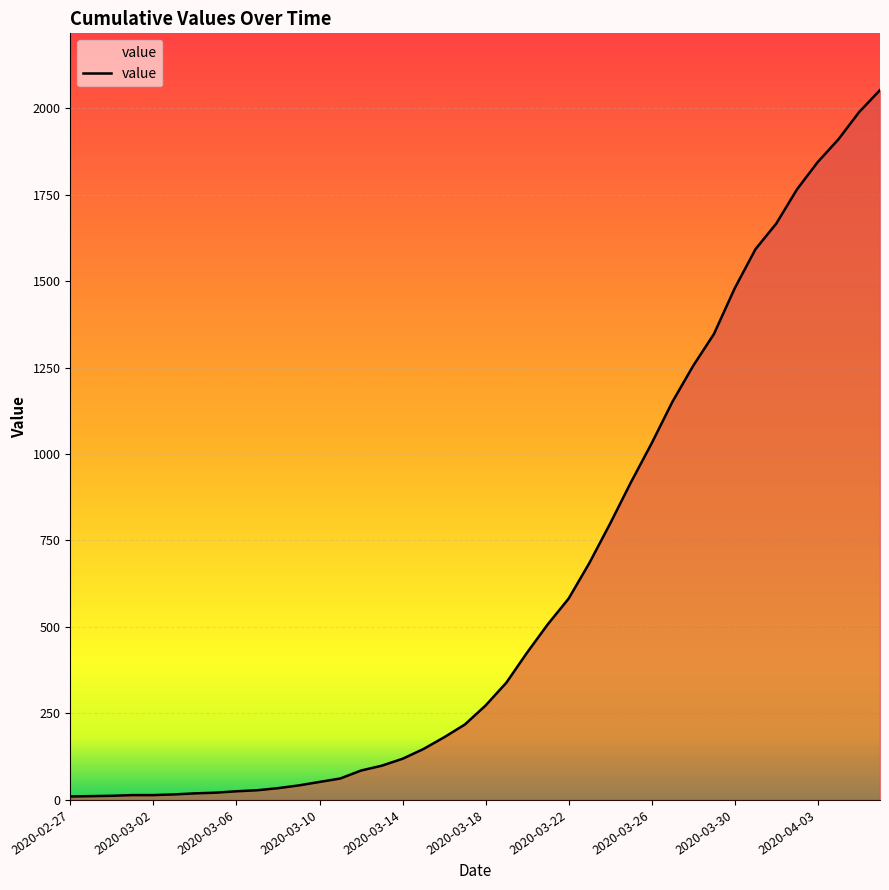

What is the maximum value shown in the chart?

2052